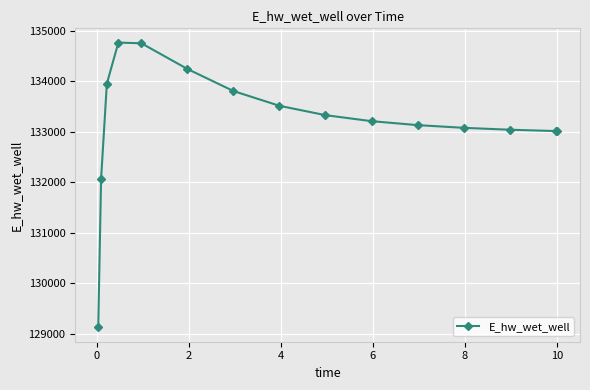

What is the difference between the maximum and minimum values?

5647.2